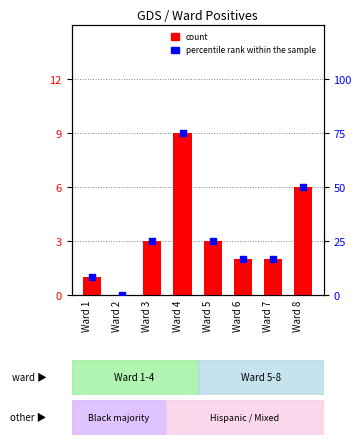

Which series has the widest spread of Y values?

percentile rank within the sample